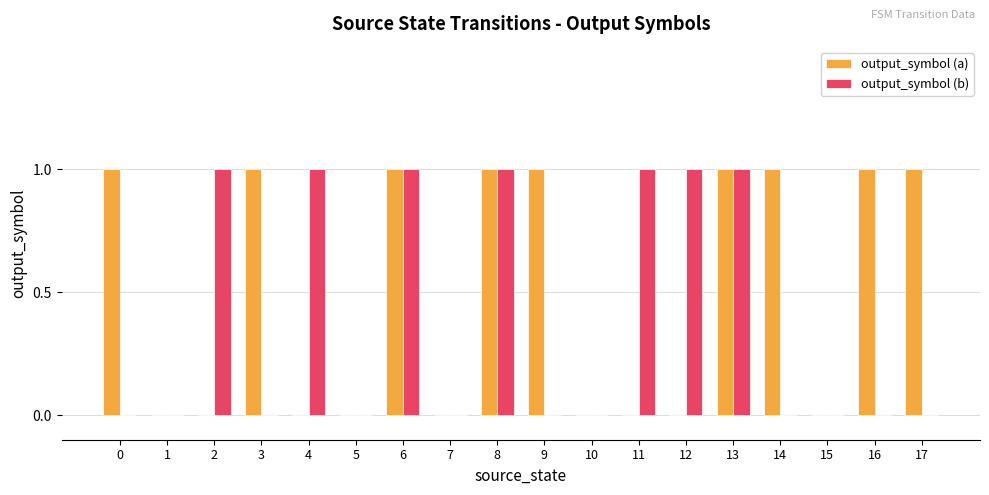

What are all the series names shown in the legend?

output_symbol (a), output_symbol (b)